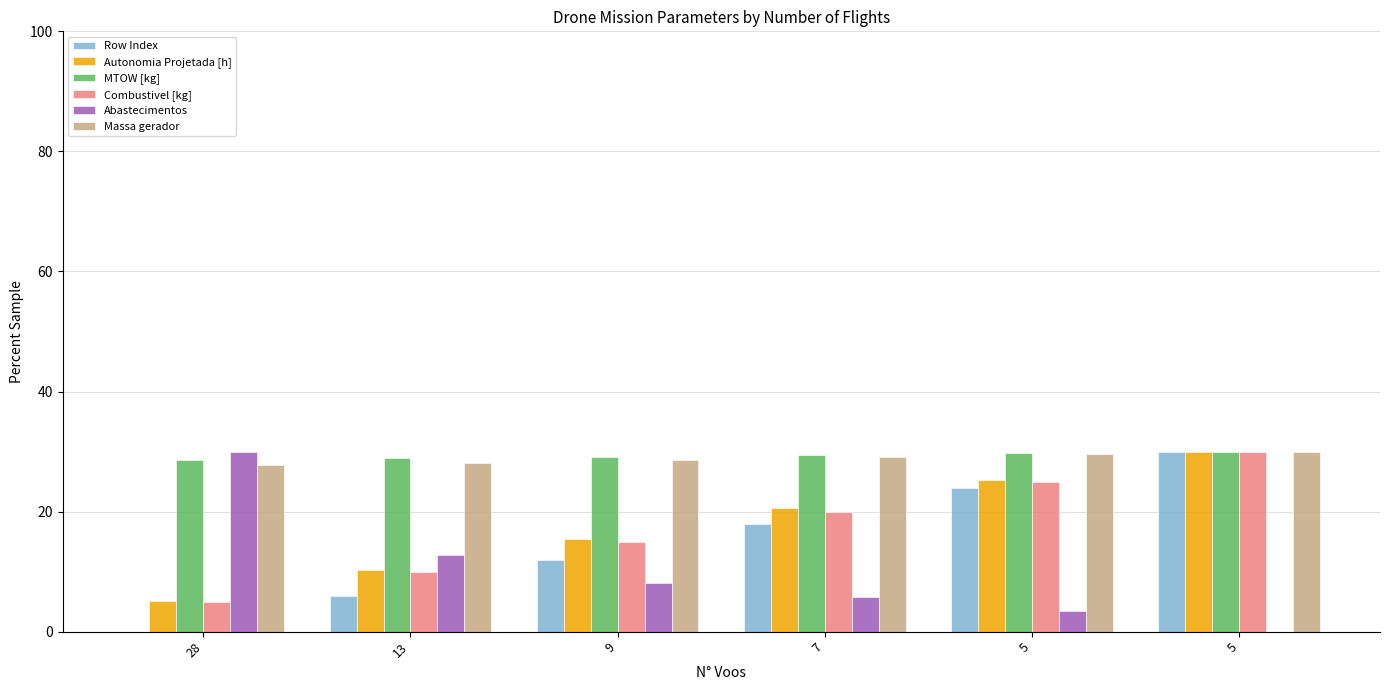

True or false: Combustivel [kg] has a value of 17.9 at 5.

False